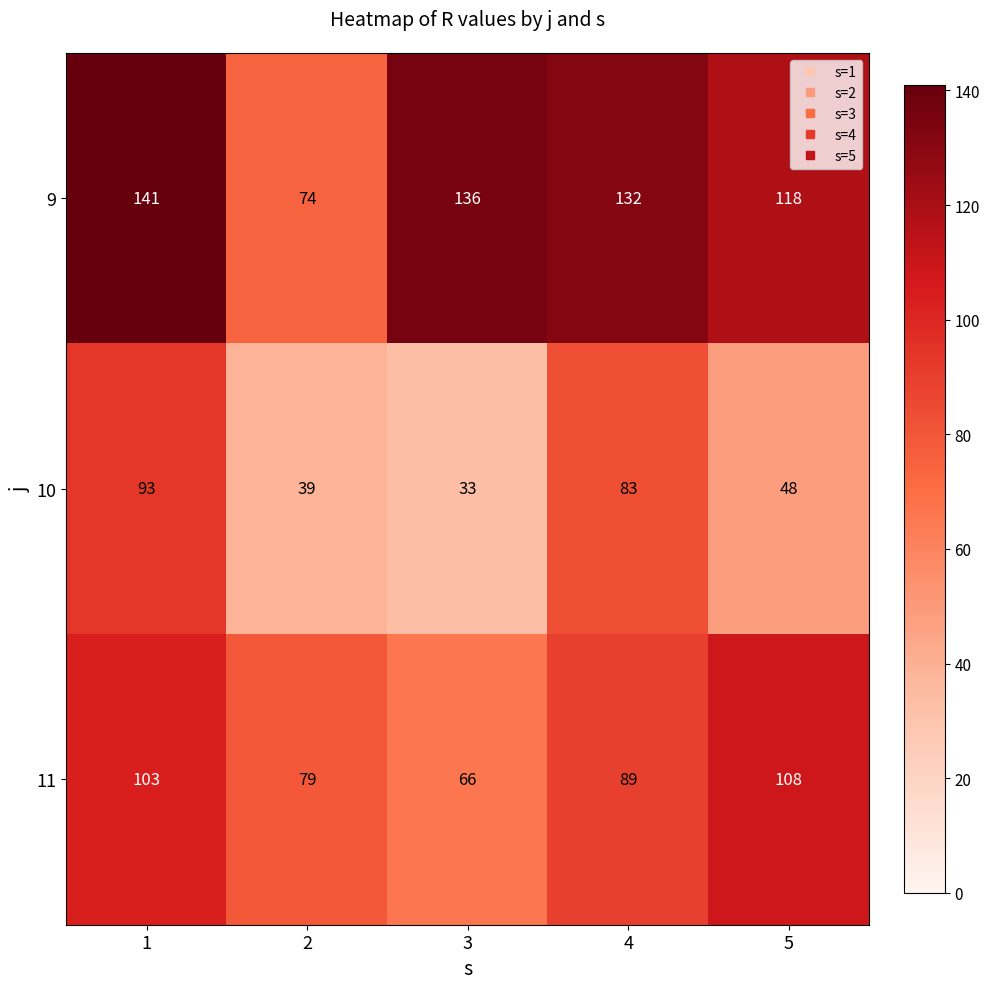

What is the minimum value shown in the chart?

33